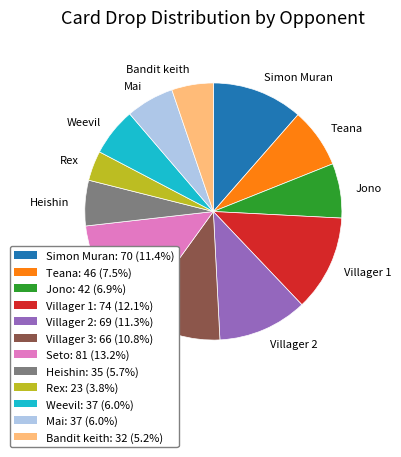

Is there a majority slice in this chart?

No